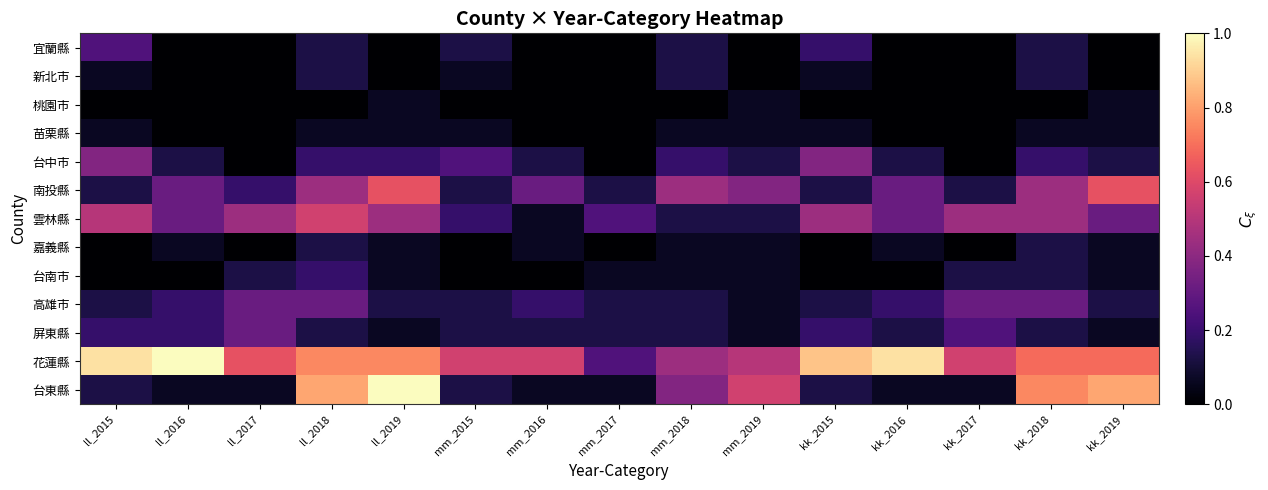

Reading right to left, what are all the values shown in this chart?

宜蘭縣: kk_2019=0.0	kk_2018=0.1	kk_2017=0.0	kk_2016=0.0	kk_2015=0.2	mm_2019=0.0	mm_2018=0.1	mm_2017=0.0	mm_2016=0.0	mm_2015=0.1	ll_2019=0.0	ll_2018=0.1	ll_2017=0.0	ll_2016=0.0	ll_2015=0.2
新北市: kk_2019=0.0	kk_2018=0.1	kk_2017=0.0	kk_2016=0.0	kk_2015=0.1	mm_2019=0.0	mm_2018=0.1	mm_2017=0.0	mm_2016=0.0	mm_2015=0.1	ll_2019=0.0	ll_2018=0.1	ll_2017=0.0	ll_2016=0.0	ll_2015=0.1
桃園市: kk_2019=0.1	kk_2018=0.0	kk_2017=0.0	kk_2016=0.0	kk_2015=0.0	mm_2019=0.1	mm_2018=0.0	mm_2017=0.0	mm_2016=0.0	mm_2015=0.0	ll_2019=0.1	ll_2018=0.0	ll_2017=0.0	ll_2016=0.0	ll_2015=0.0
苗栗縣: kk_2019=0.1	kk_2018=0.1	kk_2017=0.0	kk_2016=0.0	kk_2015=0.1	mm_2019=0.1	mm_2018=0.1	mm_2017=0.0	mm_2016=0.0	mm_2015=0.1	ll_2019=0.1	ll_2018=0.1	ll_2017=0.0	ll_2016=0.0	ll_2015=0.1
台中市: kk_2019=0.1	kk_2018=0.2	kk_2017=0.0	kk_2016=0.1	kk_2015=0.4	mm_2019=0.1	mm_2018=0.2	mm_2017=0.0	mm_2016=0.1	mm_2015=0.2	ll_2019=0.2	ll_2018=0.2	ll_2017=0.0	ll_2016=0.1	ll_2015=0.4
南投縣: kk_2019=0.6	kk_2018=0.4	kk_2017=0.1	kk_2016=0.3	kk_2015=0.1	mm_2019=0.4	mm_2018=0.4	mm_2017=0.1	mm_2016=0.3	mm_2015=0.1	ll_2019=0.6	ll_2018=0.4	ll_2017=0.2	ll_2016=0.3	ll_2015=0.1
雲林縣: kk_2019=0.3	kk_2018=0.4	kk_2017=0.4	kk_2016=0.3	kk_2015=0.4	mm_2019=0.1	mm_2018=0.1	mm_2017=0.2	mm_2016=0.1	mm_2015=0.2	ll_2019=0.4	ll_2018=0.6	ll_2017=0.4	ll_2016=0.3	ll_2015=0.5
嘉義縣: kk_2019=0.1	kk_2018=0.1	kk_2017=0.0	kk_2016=0.1	kk_2015=0.0	mm_2019=0.1	mm_2018=0.1	mm_2017=0.0	mm_2016=0.1	mm_2015=0.0	ll_2019=0.1	ll_2018=0.1	ll_2017=0.0	ll_2016=0.1	ll_2015=0.0
台南市: kk_2019=0.1	kk_2018=0.1	kk_2017=0.1	kk_2016=0.0	kk_2015=0.0	mm_2019=0.1	mm_2018=0.1	mm_2017=0.1	mm_2016=0.0	mm_2015=0.0	ll_2019=0.1	ll_2018=0.2	ll_2017=0.1	ll_2016=0.0	ll_2015=0.0
高雄市: kk_2019=0.1	kk_2018=0.3	kk_2017=0.3	kk_2016=0.2	kk_2015=0.1	mm_2019=0.1	mm_2018=0.1	mm_2017=0.1	mm_2016=0.2	mm_2015=0.1	ll_2019=0.1	ll_2018=0.3	ll_2017=0.3	ll_2016=0.2	ll_2015=0.1
屏東縣: kk_2019=0.1	kk_2018=0.1	kk_2017=0.2	kk_2016=0.1	kk_2015=0.2	mm_2019=0.1	mm_2018=0.1	mm_2017=0.1	mm_2016=0.1	mm_2015=0.1	ll_2019=0.1	ll_2018=0.1	ll_2017=0.3	ll_2016=0.2	ll_2015=0.2
花蓮縣: kk_2019=0.7	kk_2018=0.7	kk_2017=0.6	kk_2016=0.9	kk_2015=0.9	mm_2019=0.5	mm_2018=0.4	mm_2017=0.2	mm_2016=0.6	mm_2015=0.6	ll_2019=0.8	ll_2018=0.8	ll_2017=0.6	ll_2016=1.0	ll_2015=0.9
台東縣: kk_2019=0.8	kk_2018=0.8	kk_2017=0.1	kk_2016=0.1	kk_2015=0.1	mm_2019=0.6	mm_2018=0.4	mm_2017=0.1	mm_2016=0.1	mm_2015=0.1	ll_2019=1.0	ll_2018=0.8	ll_2017=0.1	ll_2016=0.1	ll_2015=0.1